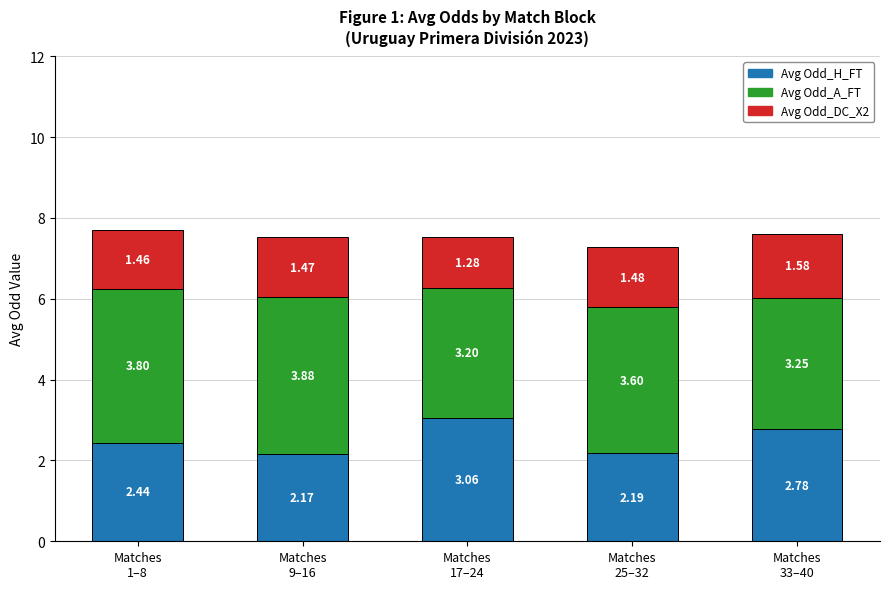

How many bars are there in total?

5